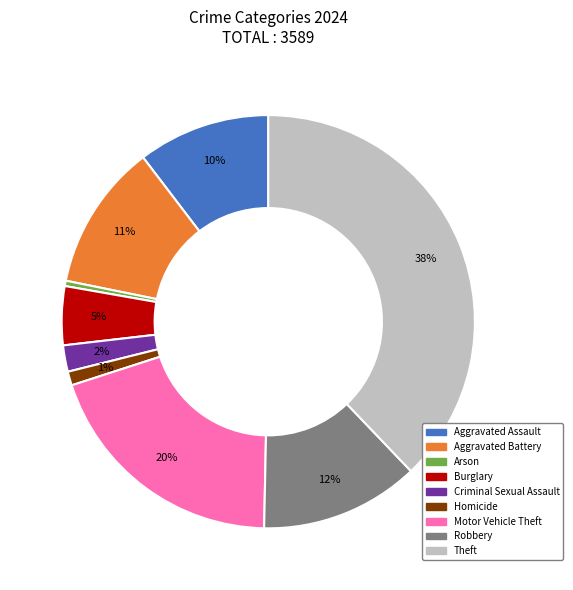

Is there any slice that represents more than half of the pie?

No